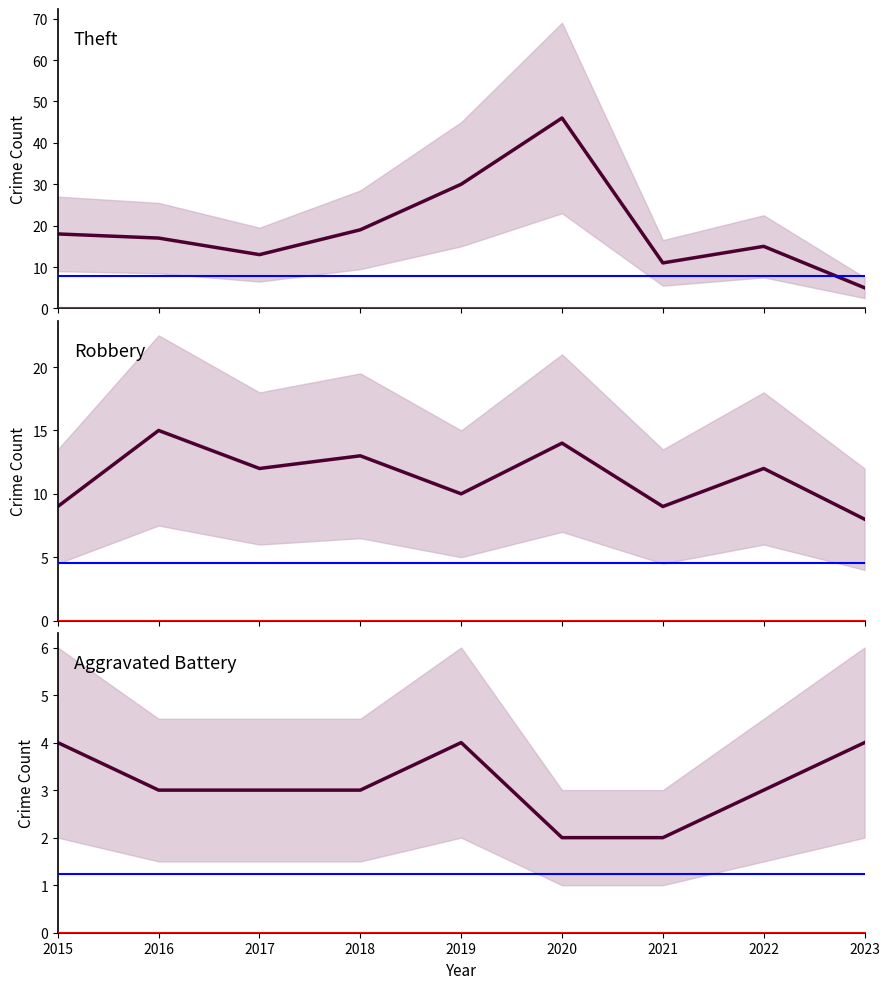

At how many categories does at least one series exceed 8?

8